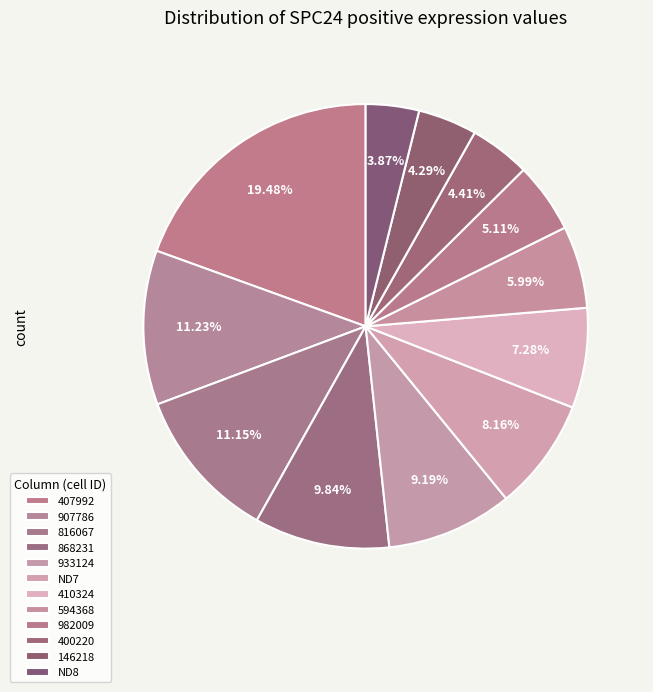

What percentage is the 907786 slice, to the nearest percent?

11%